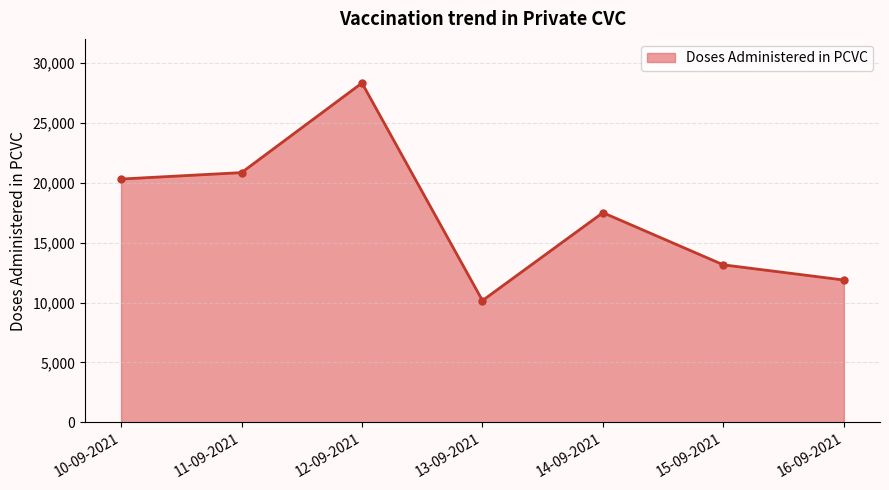

Rank the categories by value from highest to lowest.

12-09-2021, 11-09-2021, 10-09-2021, 14-09-2021, 15-09-2021, 16-09-2021, 13-09-2021